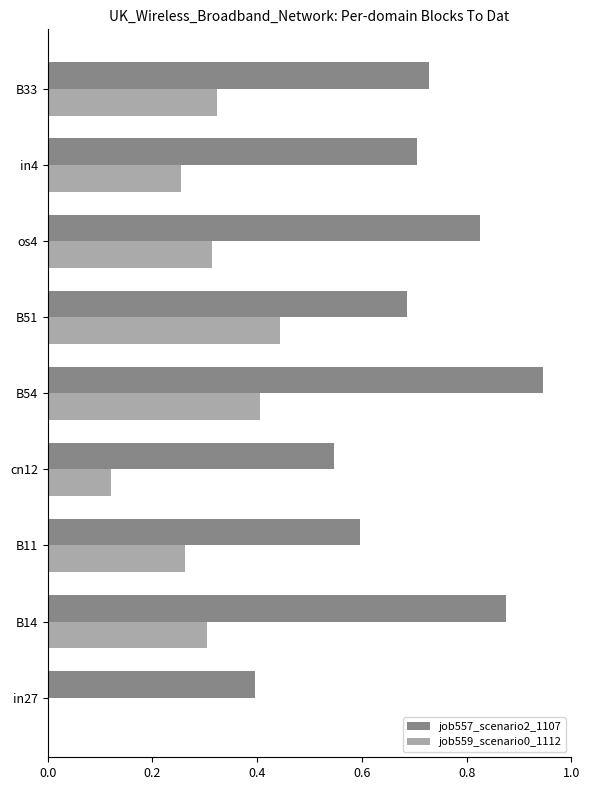

The value of job557_scenario2_1107 at B11 is 0.6. True or false?

True